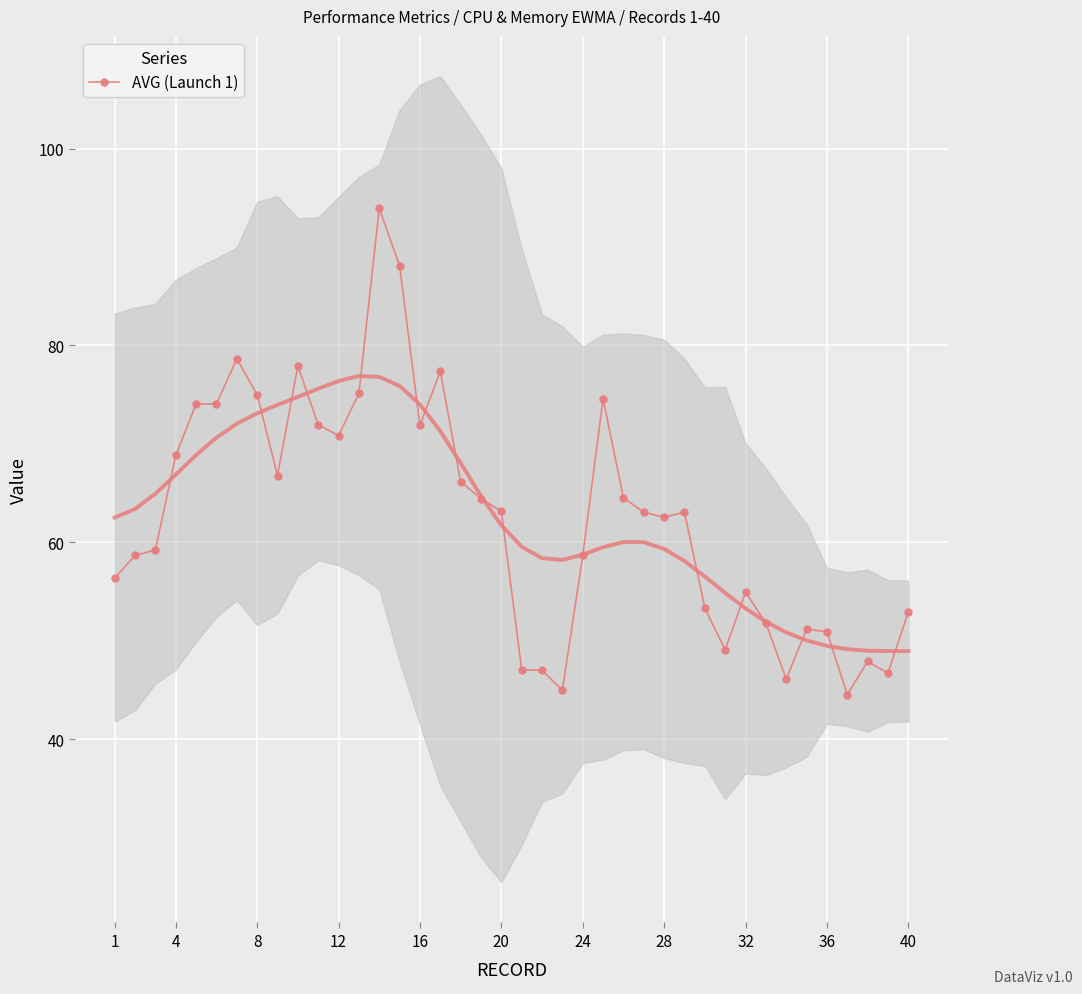

What is the lowest value of the AVG (Launch 1) series?

44.5